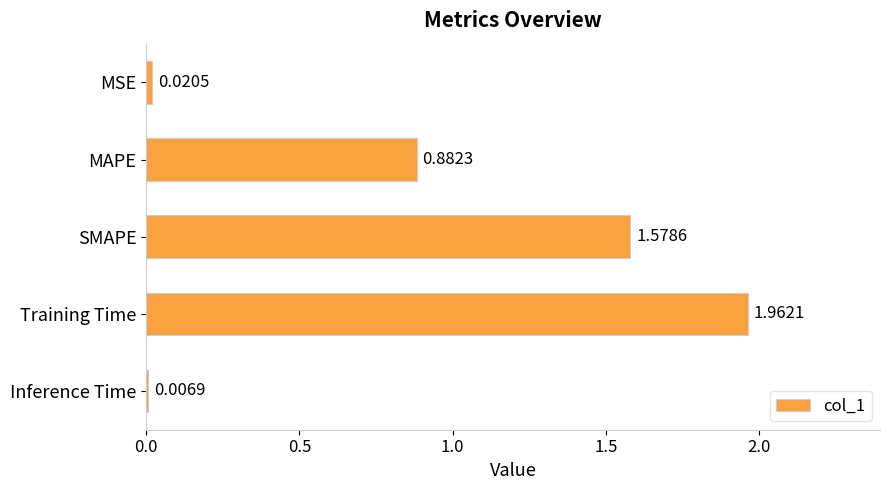

Which has a higher value, Inference Time or MAPE?

MAPE